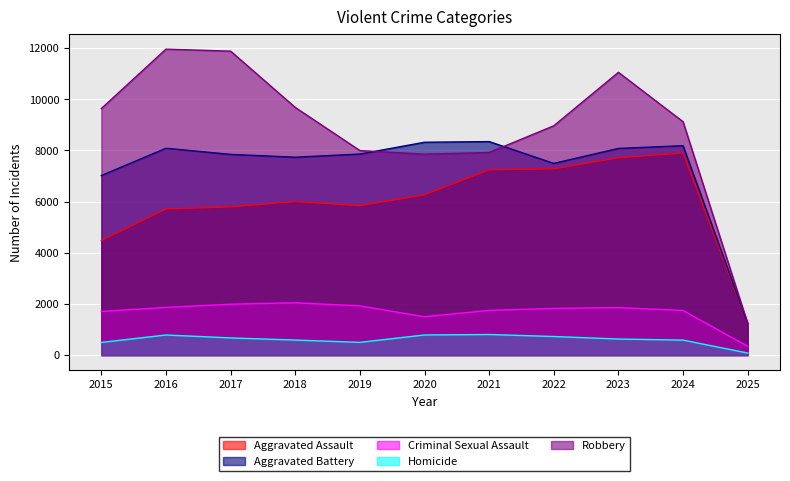

At which category does the chart reach its peak across all series?

2016